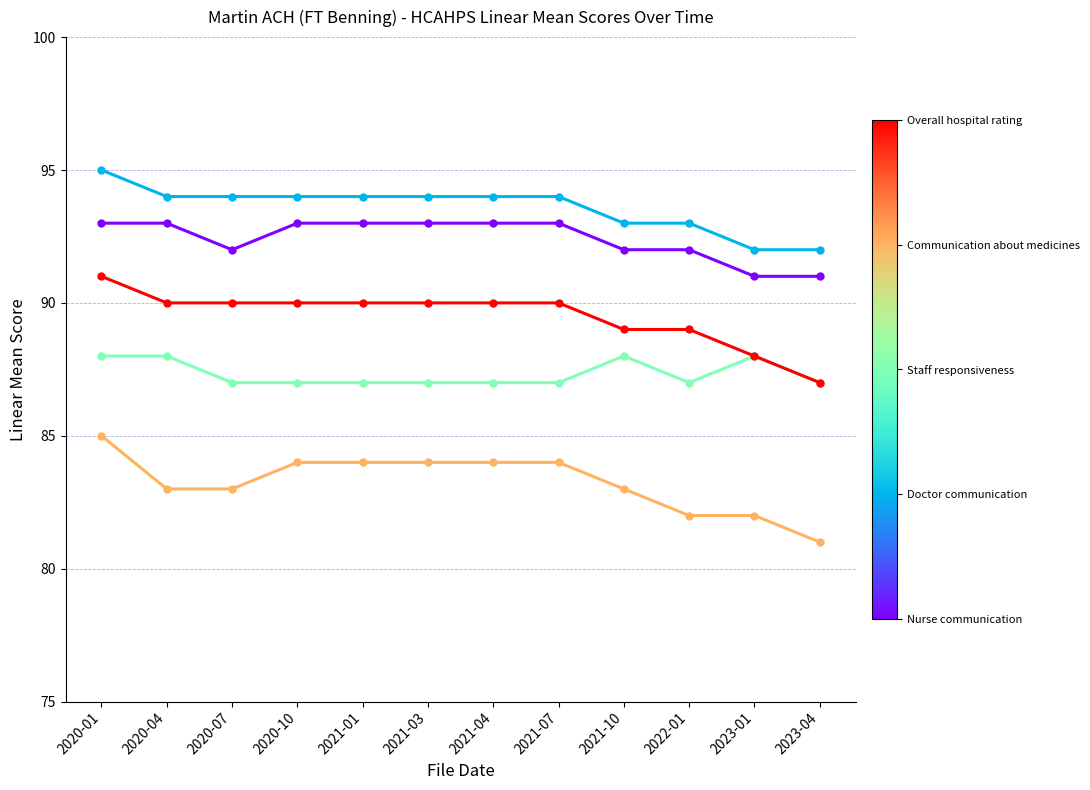

What is the minimum value shown in the chart?

81